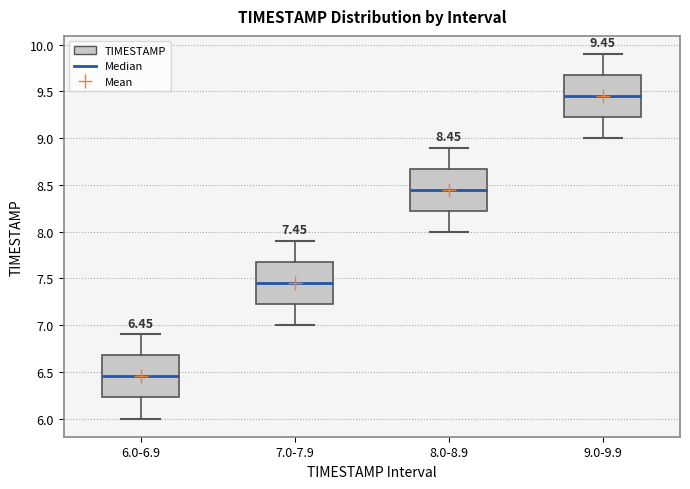

Which box has the highest median line?

9.0-9.9